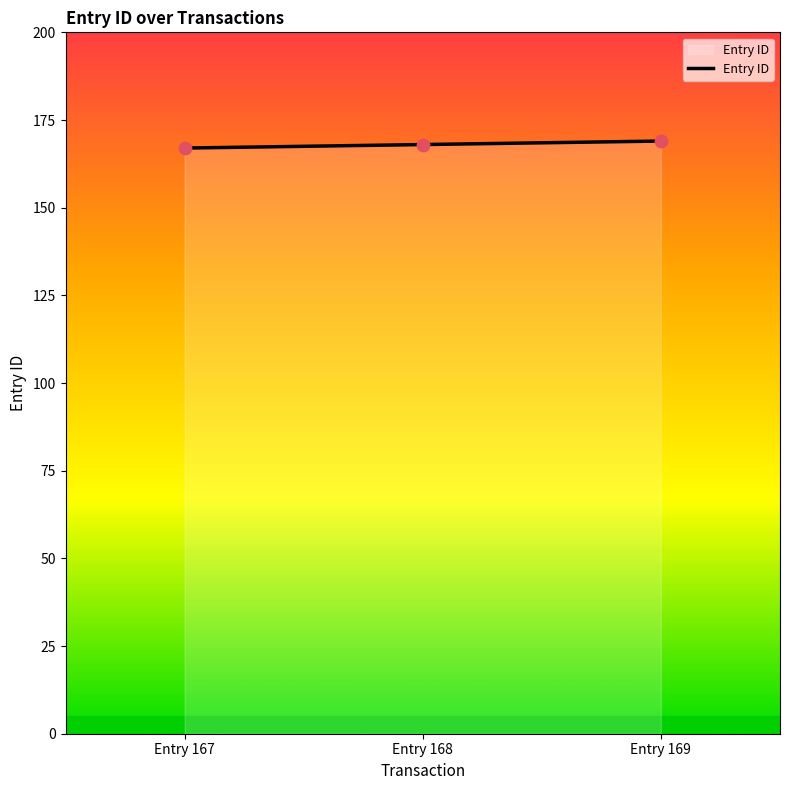

What is the ratio of the value at Entry 169 to the value at Entry 168?

1.0